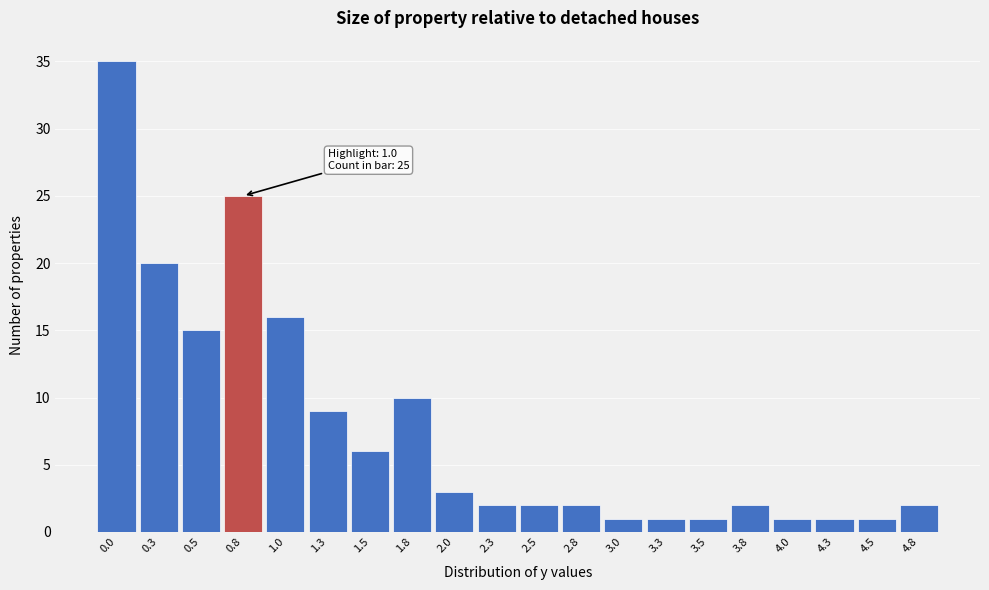

Reading right to left, list all the values displayed in this chart.

4.8=2	4.5=1	4.3=1	4.0=1	3.8=2	3.5=1	3.3=1	3.0=1	2.8=2	2.5=2	2.3=2	2.0=3	1.8=10	1.5=6	1.3=9	1.0=16	0.8=25	0.5=15	0.3=20	0.0=35